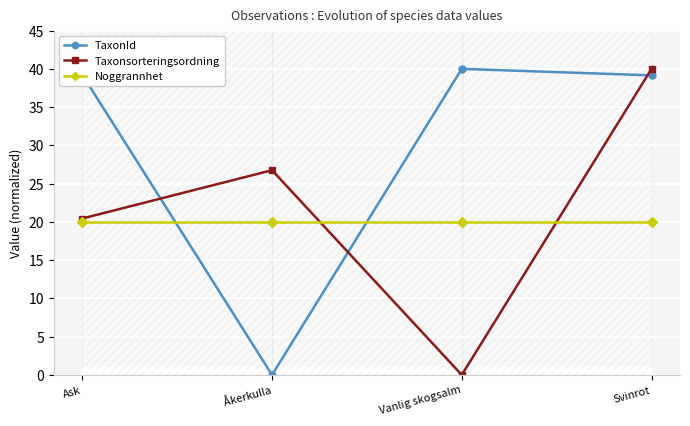

What is the label of the 2nd point from the left?

Åkerkulla